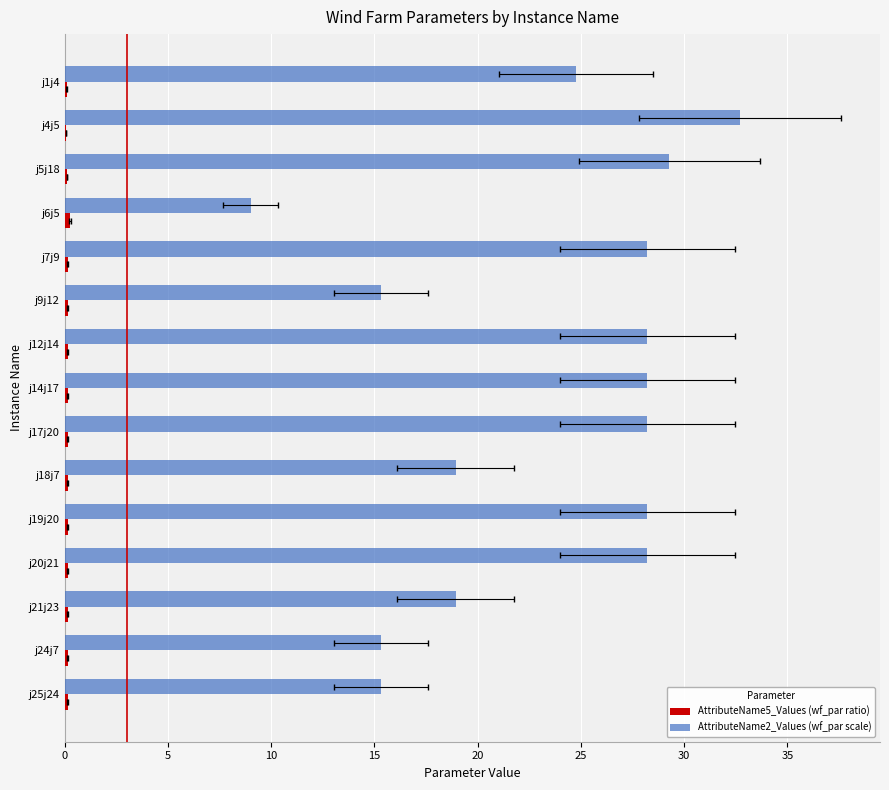

How many bars are there in each group?

2